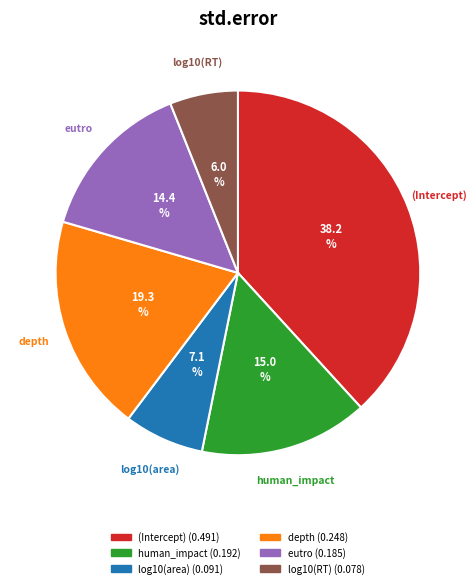

Between eutro and (Intercept), which is larger?

(Intercept)